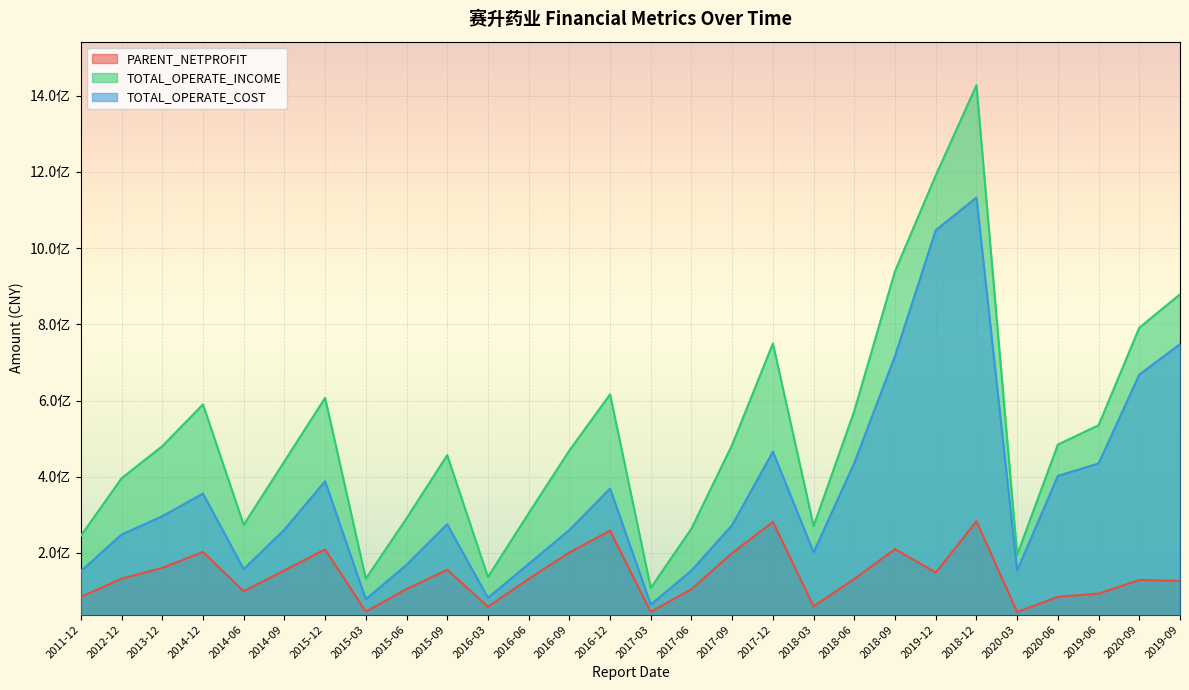

Is it true that TOTAL_OPERATE_INCOME equals 469065025.5 at 2016-09?

True